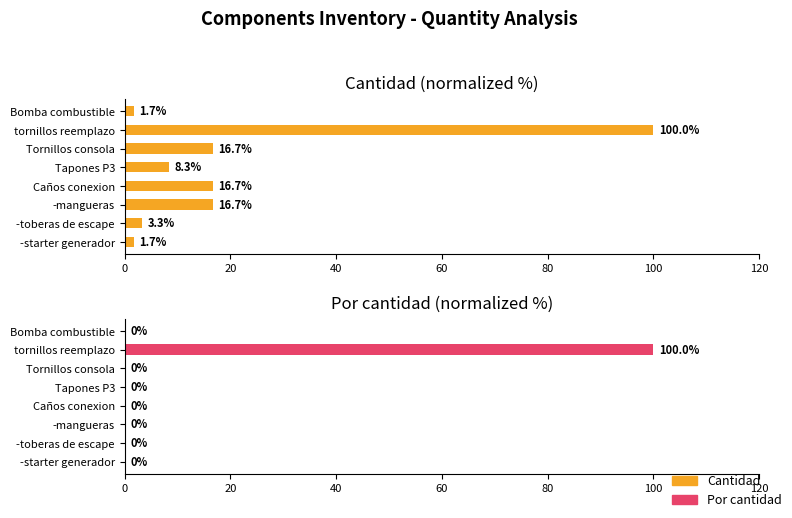

Rank the series at Tapones P3 from highest to lowest value.

Cantidad, Por cantidad